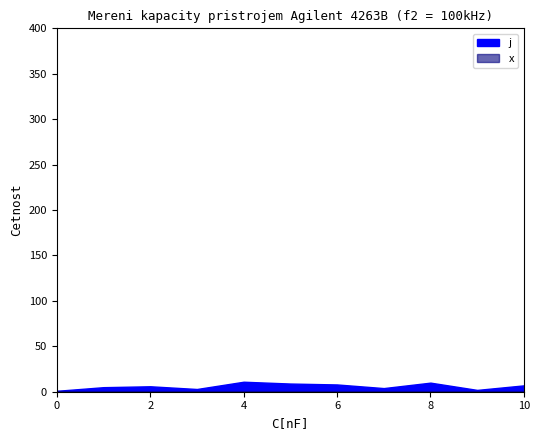

Does the chart display data point markers on the line(s)?

No